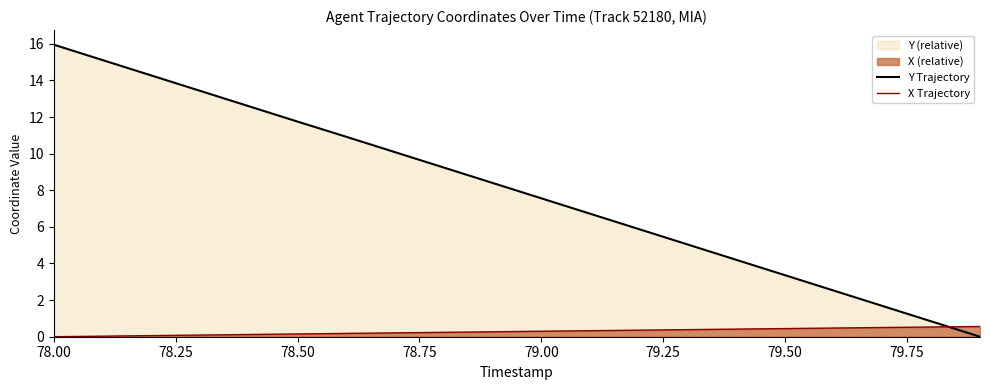

True or false: Y Trajectory has a value of 21.0 at 78.50.

False